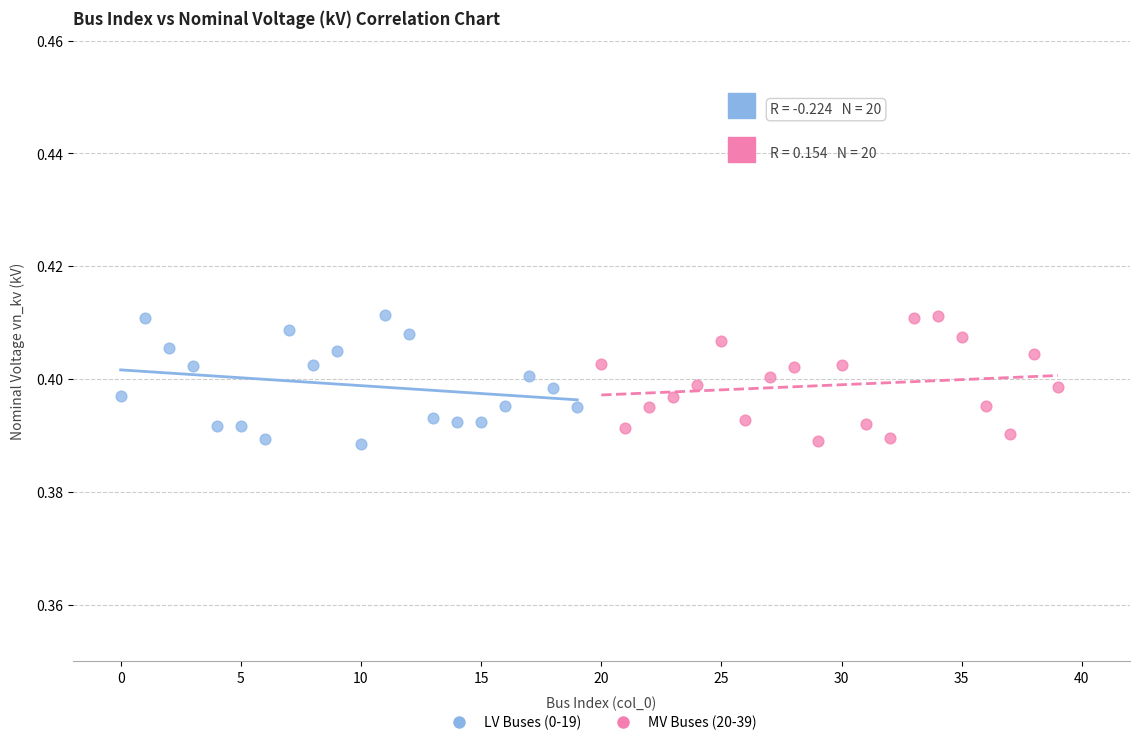

What are all the series names shown in the legend?

LV Buses (0-19), MV Buses (20-39)